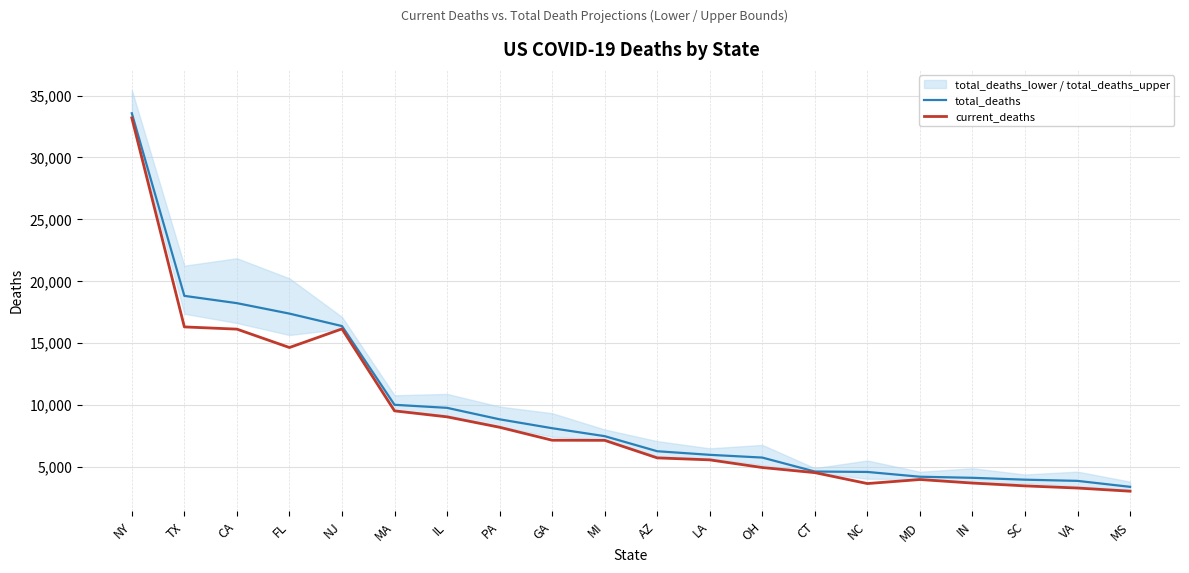

What value does the current_deaths series have at IN?

3669